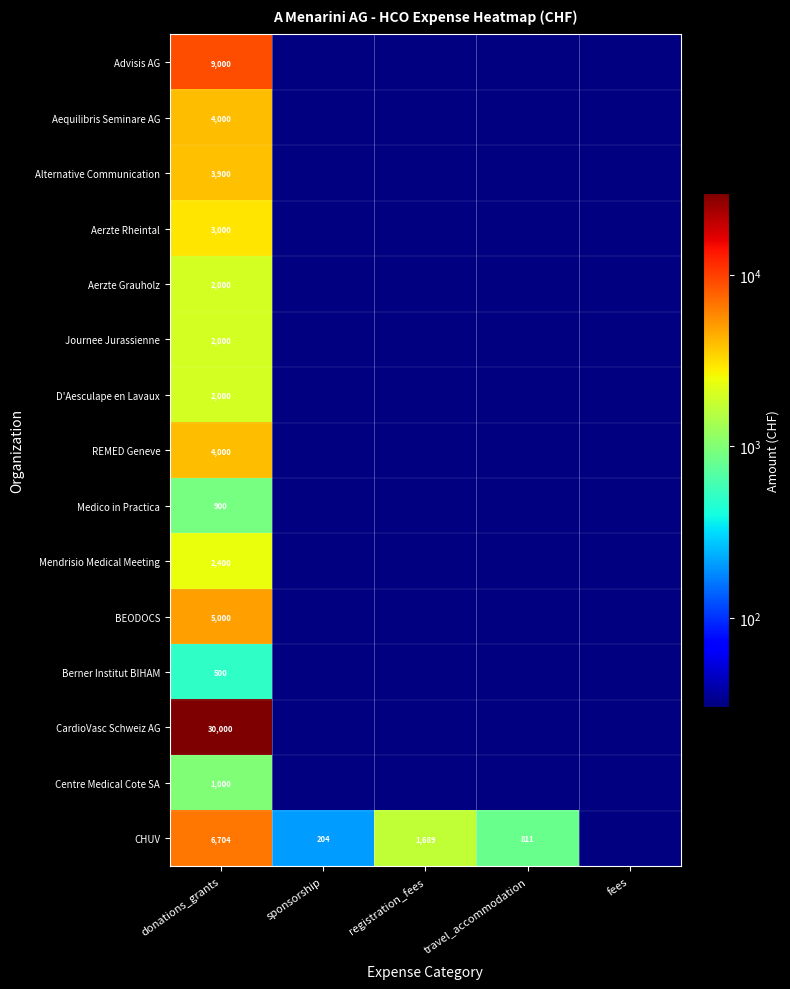

The CHUV series shows 670 at registration_fees. True or false?

False